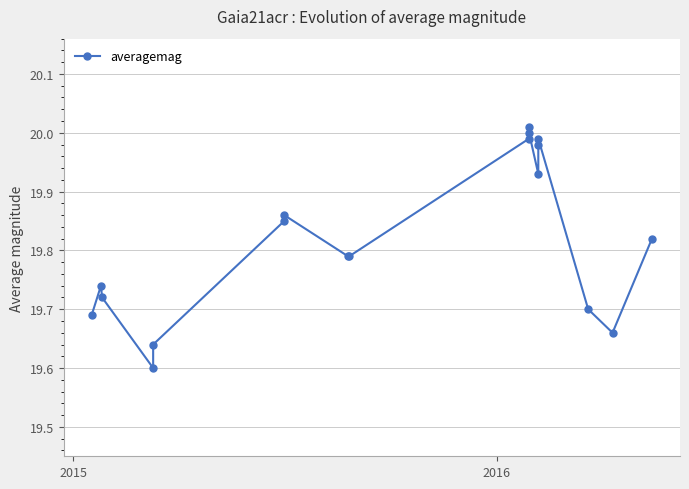

The value at 15 is 4.8. True or false?

False